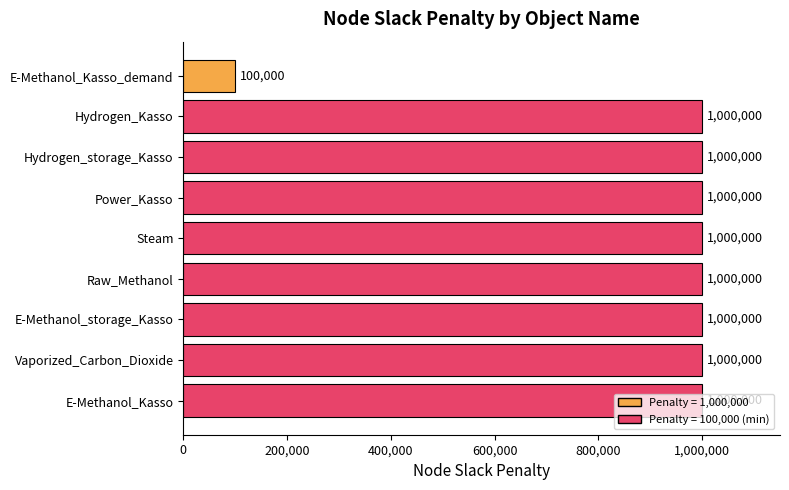

What is the approximate value at Power_Kasso, to the nearest 100?

1000000